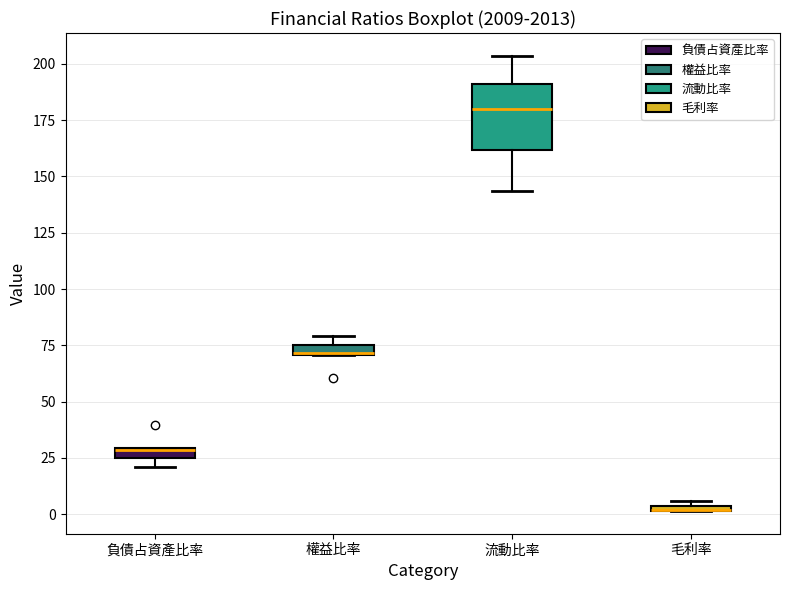

Where is the lower edge of the box for 流動比率 on the y-axis? The values are not printed on the chart, so give them approximately, as read against the axis.

160